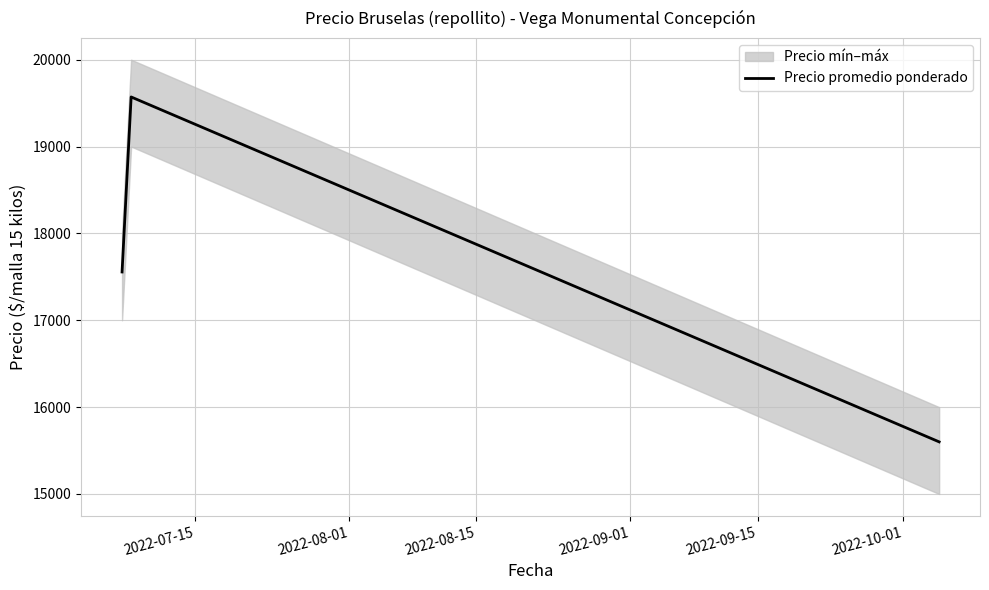

What is the maximum value for Precio promedio ponderado?

19571